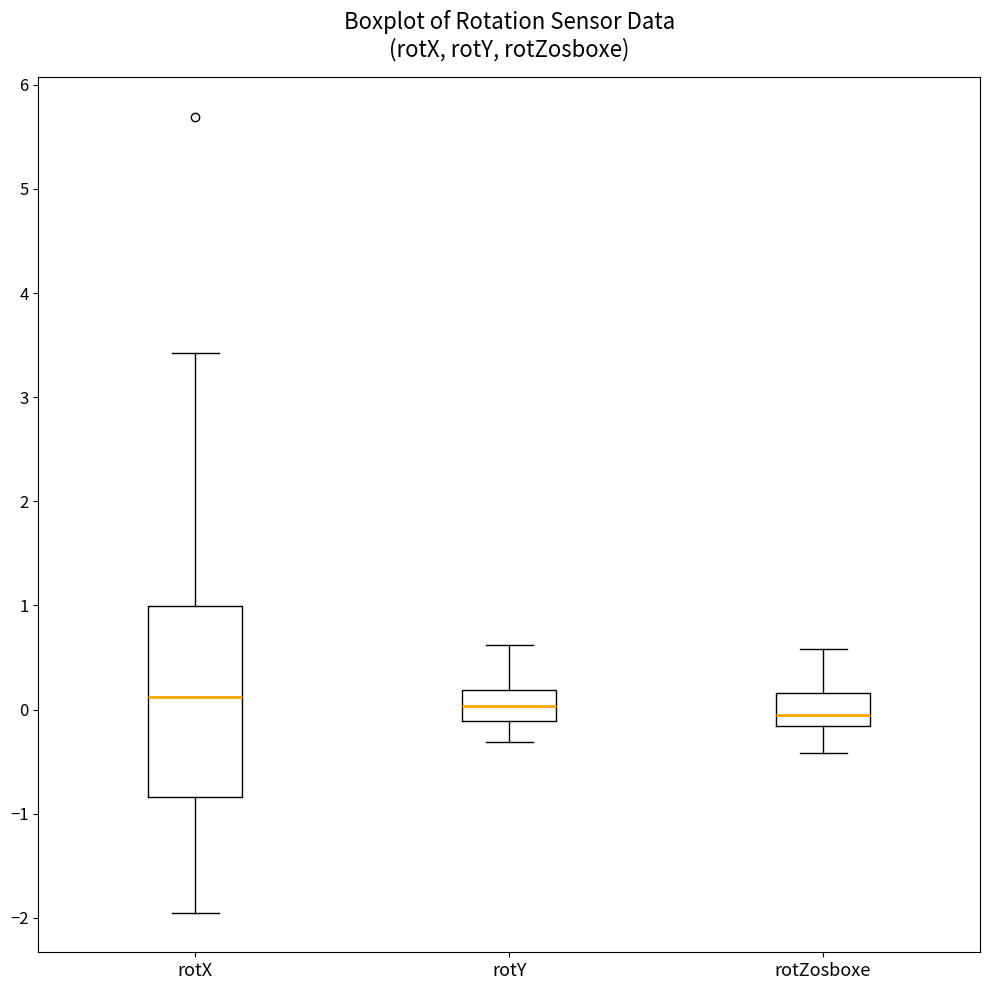

Where does the lower whisker of the box for rotY end on the y-axis? The values are not printed on the chart, so give them approximately, as read against the axis.

-0.3